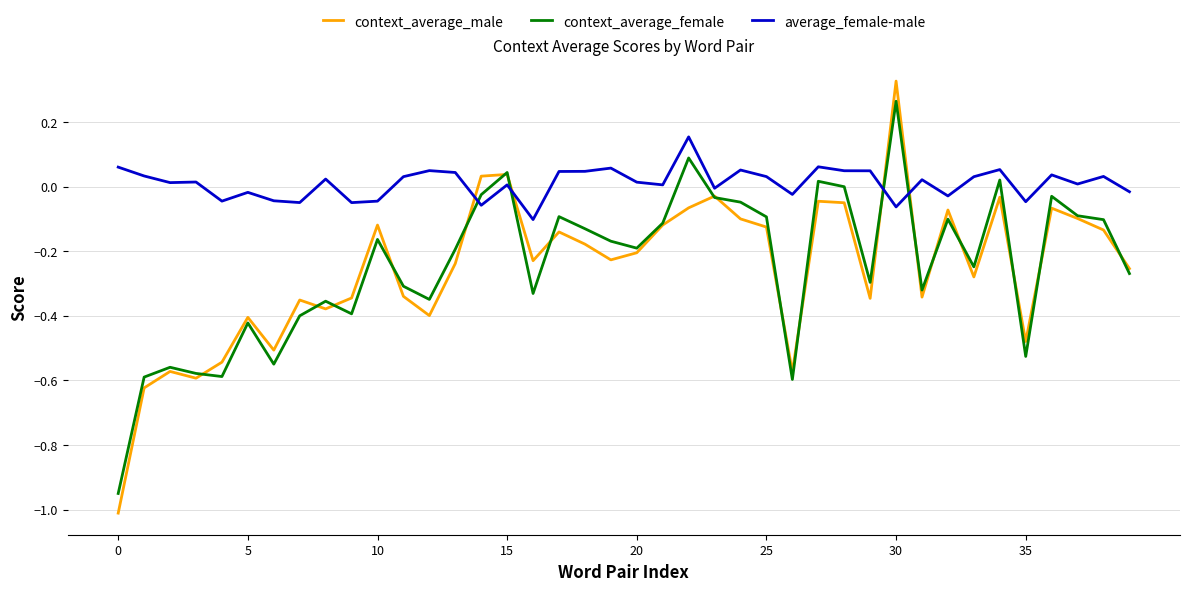

Rank the series by their maximum value, from lowest to highest.

average_female-male, context_average_female, context_average_male